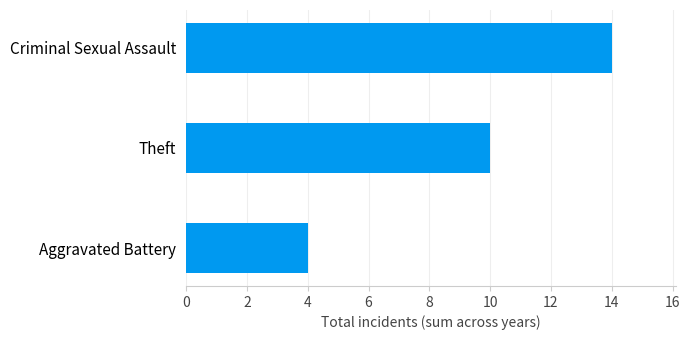

True or false: the data shows 9 at Criminal Sexual Assault.

False